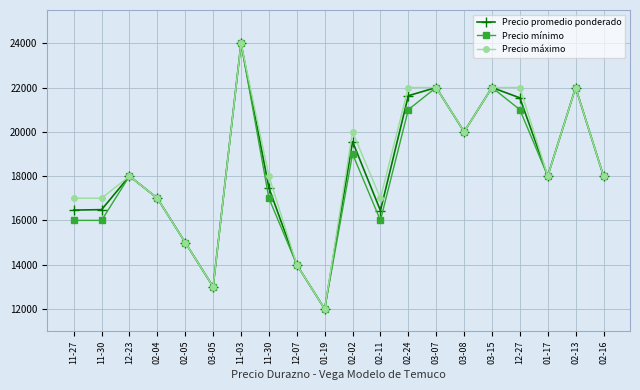

What are all the series names shown in the legend?

Precio promedio ponderado, Precio mínimo, Precio máximo